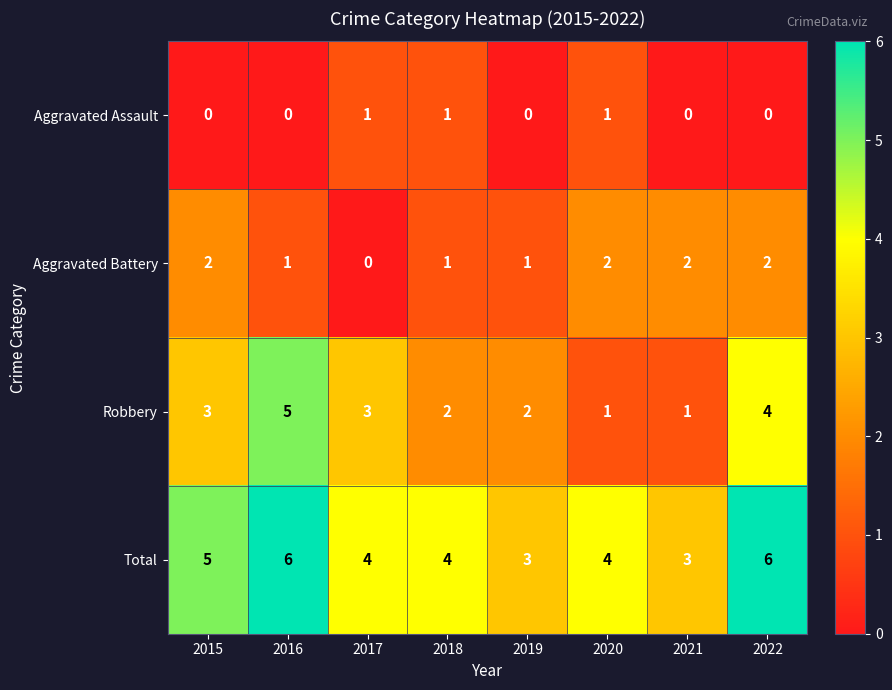

Count the Aggravated Assault values in the range 0 to 1.

8